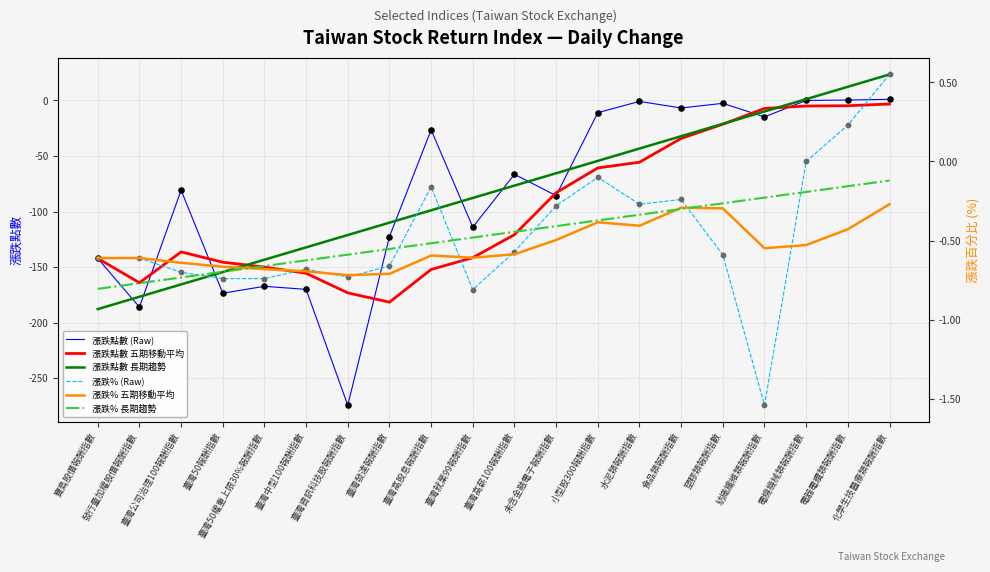

Which series reaches the maximum Y coordinate?

漲跌點數 長期趨勢